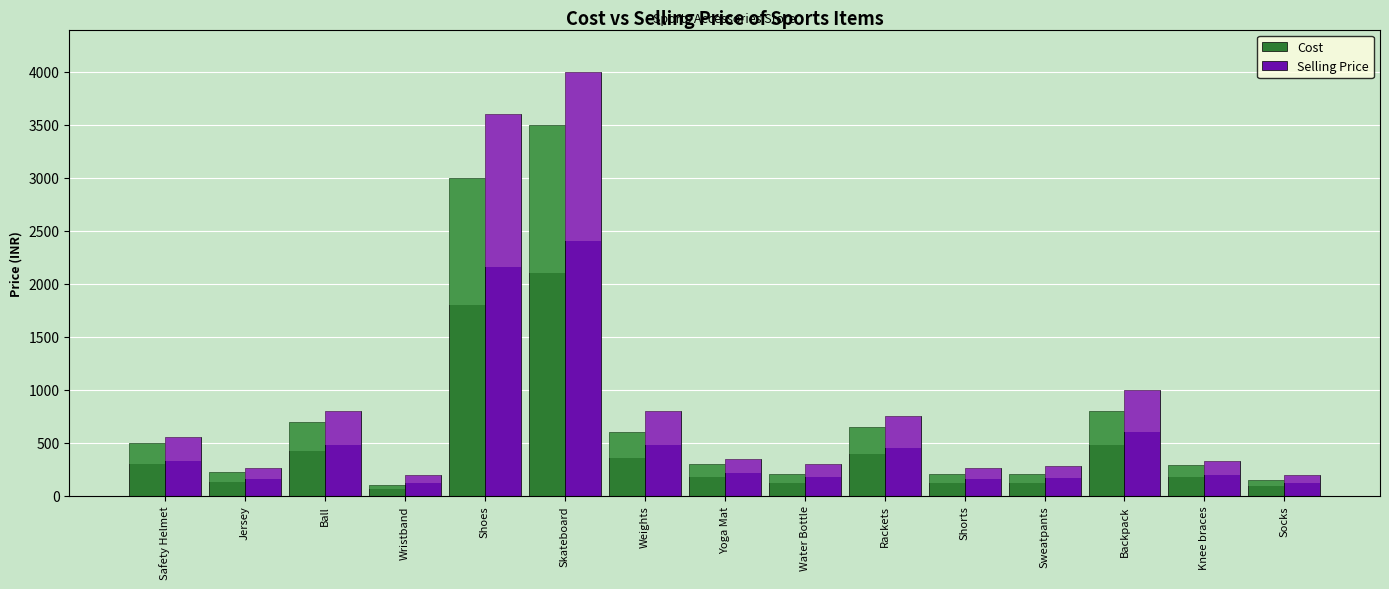

What is the sum of the Cost values at Shoes and Jersey?

3220